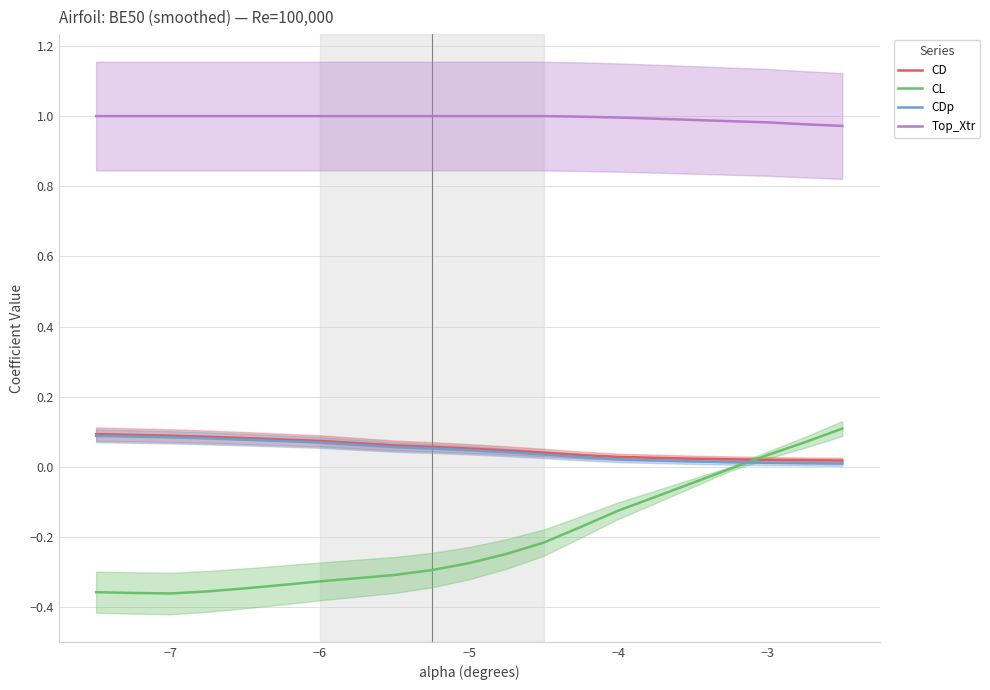

Reading left to right, transcribe all the data shown in this chart.

CD: 0.1	0.1	0.1	0.1	0.1	0.1	0.1	0.1	0.1	0.1	0.0	0.0	0.0	0.0	0.0	0.0	0.0	0.0	0.0	0.0
CL: -0.4	-0.4	-0.4	-0.4	-0.3	-0.3	-0.3	-0.3	-0.3	-0.3	-0.2	-0.2	-0.2	-0.1	-0.1	-0.0	-0.0	0.0	0.1	0.1
CDp: 0.1	0.1	0.1	0.1	0.1	0.1	0.1	0.1	0.1	0.0	0.0	0.0	0.0	0.0	0.0	0.0	0.0	0.0	0.0	0.0
Top_Xtr: 1.0	1.0	1.0	1.0	1.0	1.0	1.0	1.0	1.0	1.0	1.0	1.0	1.0	1.0	1.0	1.0	1.0	1.0	1.0	1.0